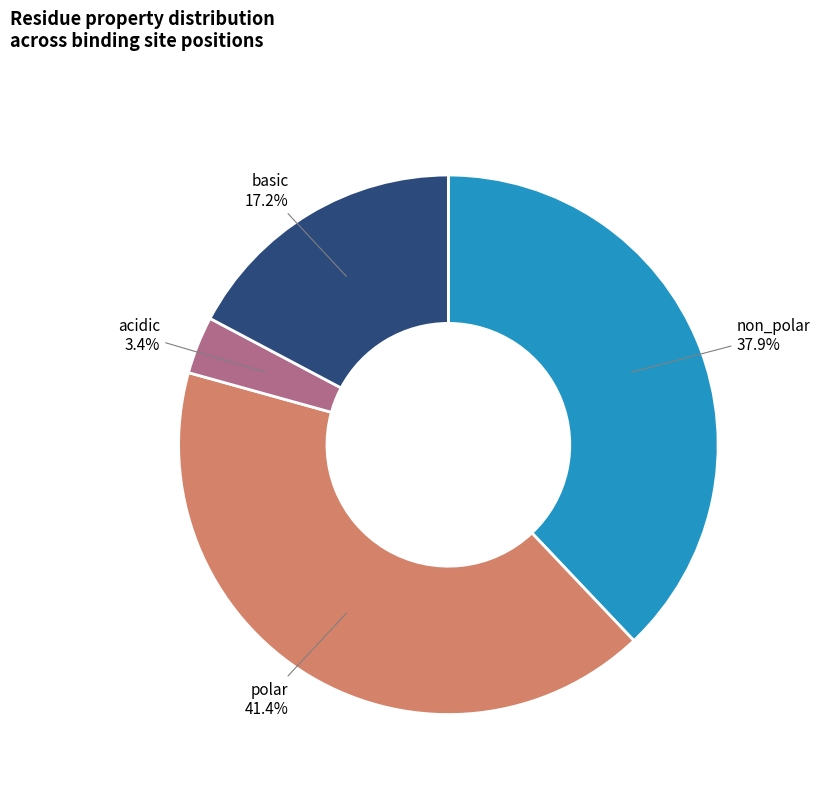

Is there any slice that represents more than half of the pie?

No